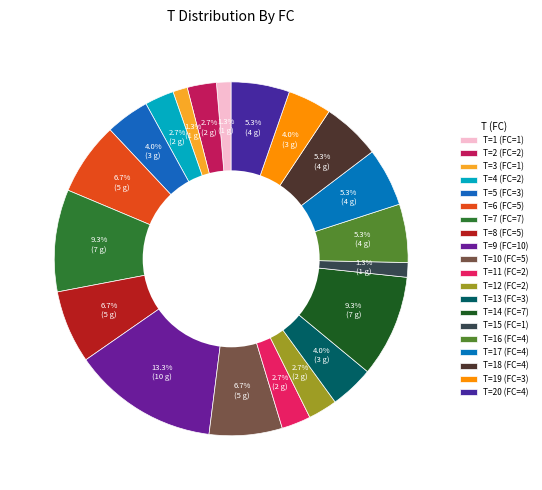

How many segments does this pie chart have?

20